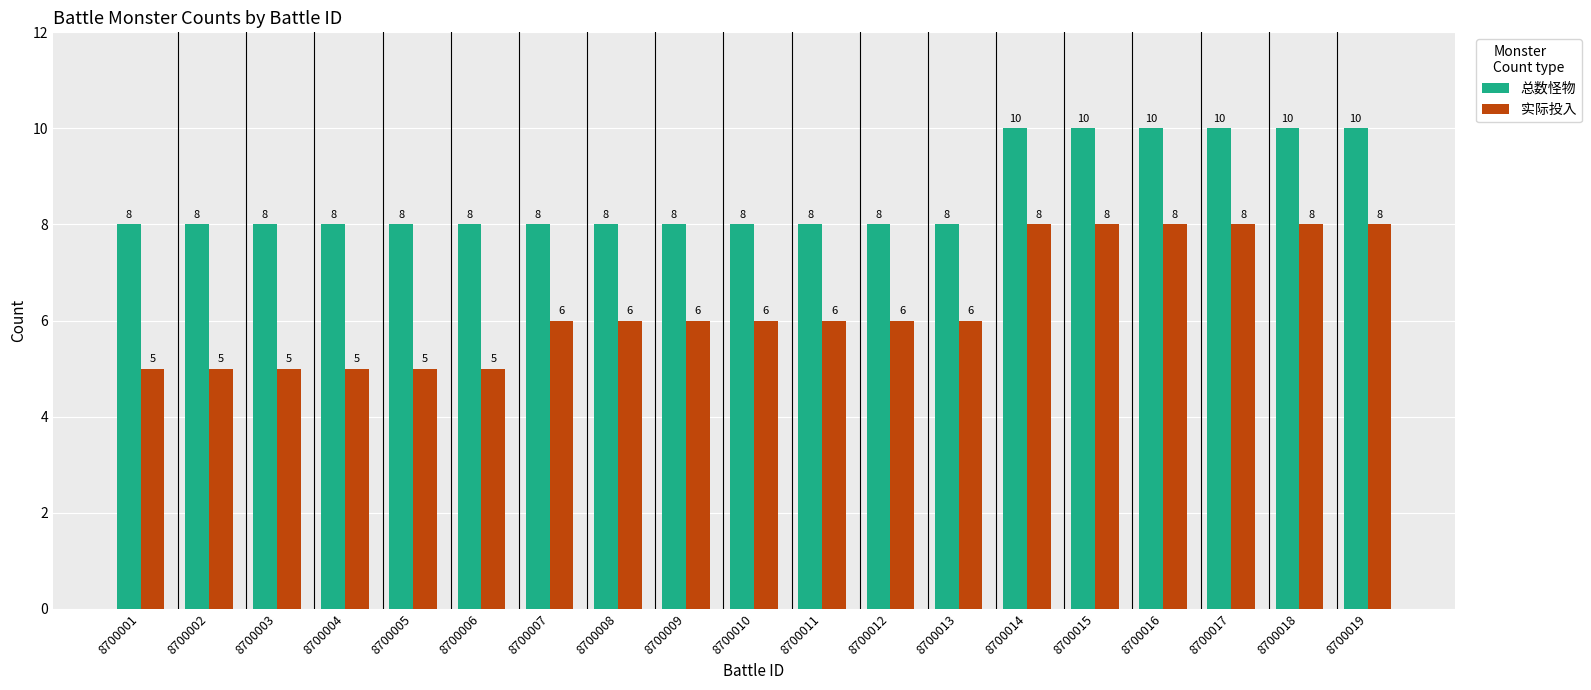

What is the difference between the 实际投入 values at 8700013 and 8700016?

2